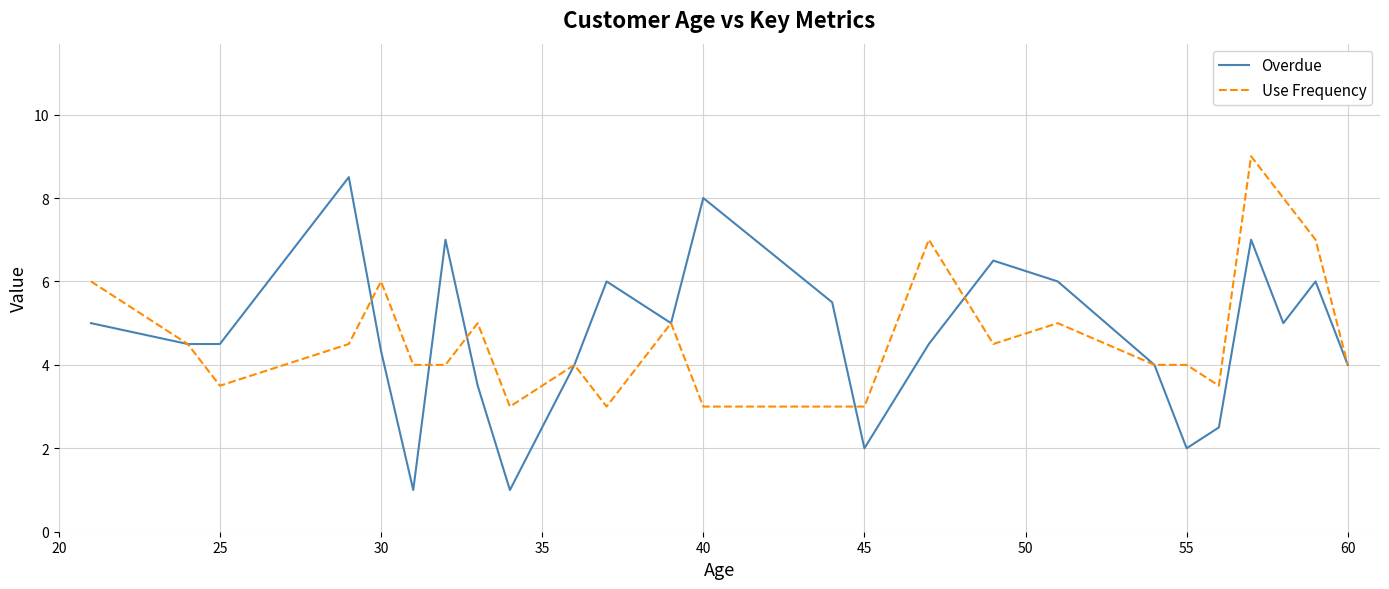

Which series has the largest range (max minus min)?

Overdue